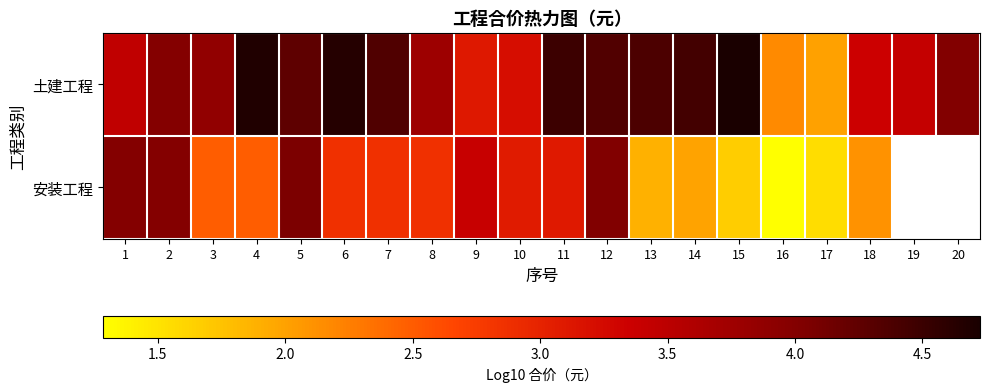

Which series changed the most between 4 and 8?

土建工程